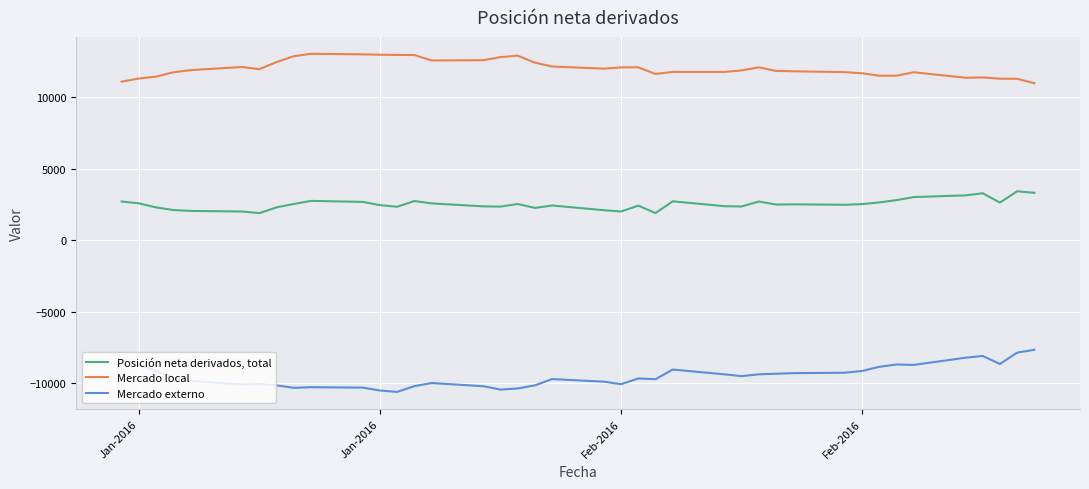

Does the chart display data point markers on the line(s)?

No